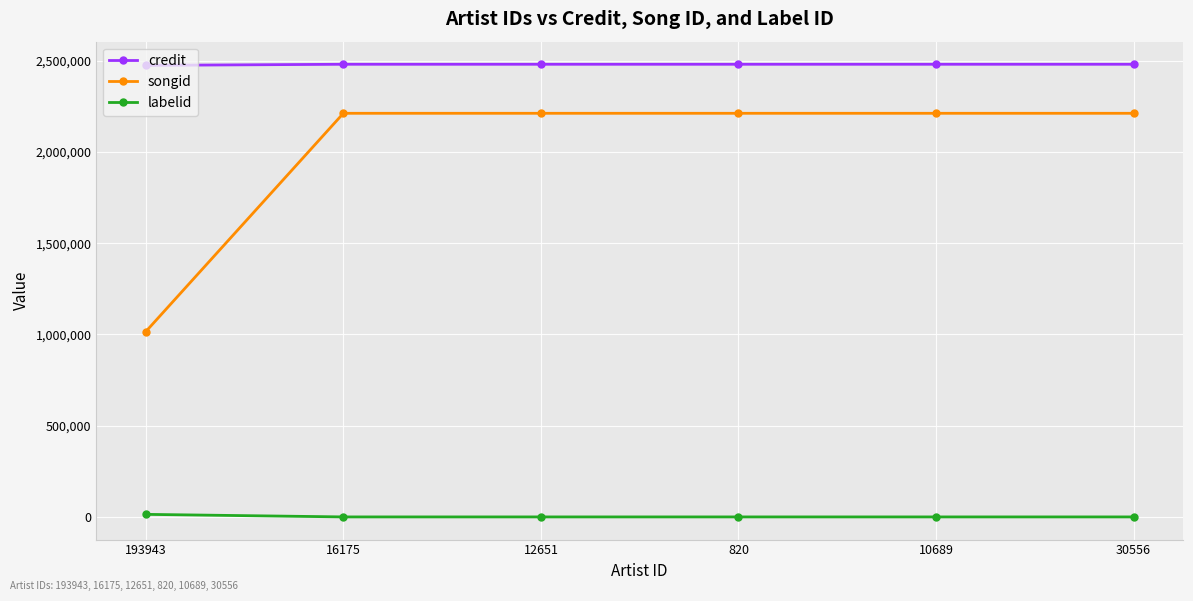

What is the spread (max minus min) of values at 12651?

2479823